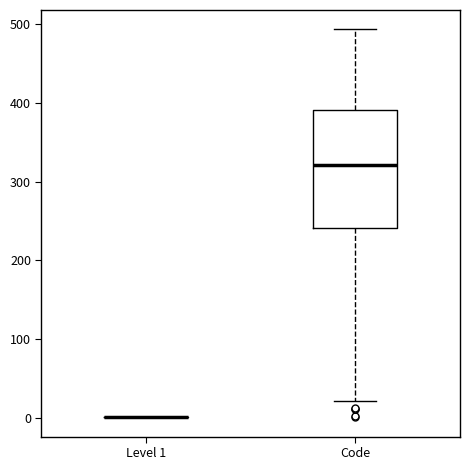

Reading left to right, transcribe this box plot: for each box, give where its median line is, the range the box spans, and where its two whiskers end, as read against the y-axis. The values are not printed on the chart, so give them approximately, as read against the axis.

Level 1: box collapsed to a line at 0, whiskers 0 to 0
Code: median 320, box 240 to 390, whiskers 20 to 490